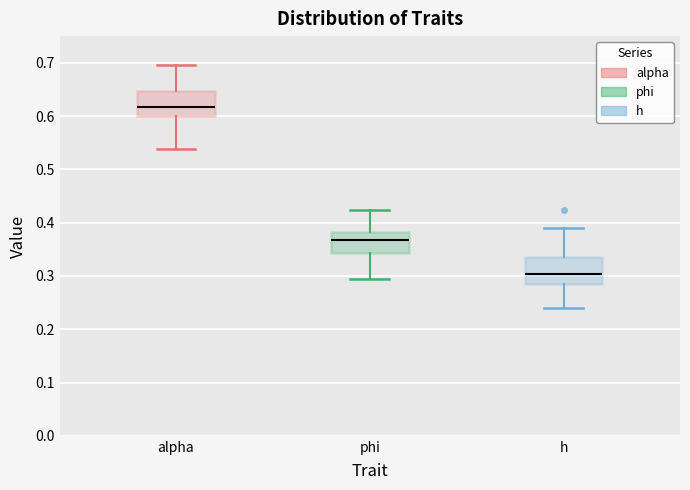

Where does the upper whisker of the box for alpha end on the y-axis? The values are not printed on the chart, so give them approximately, as read against the axis.

0.70